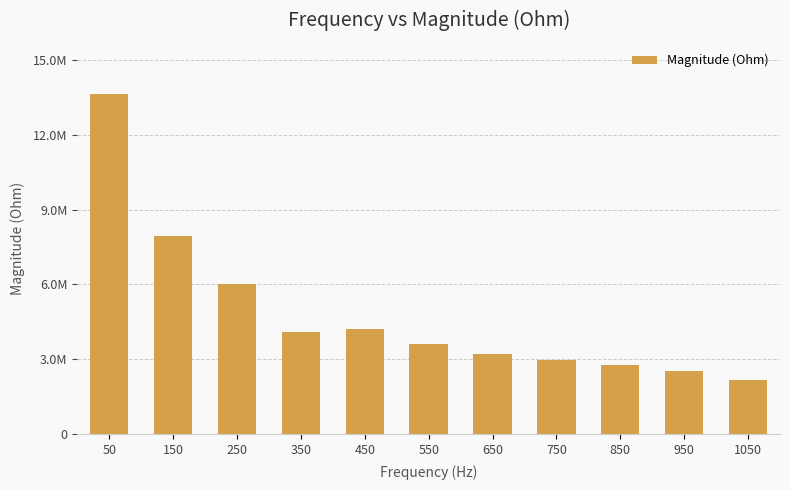

What is the average value?

4838245.3